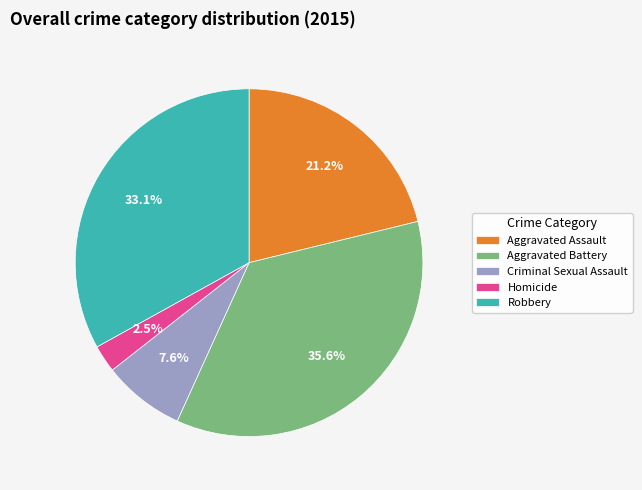

To the nearest percent, what is the average slice percentage?

20%